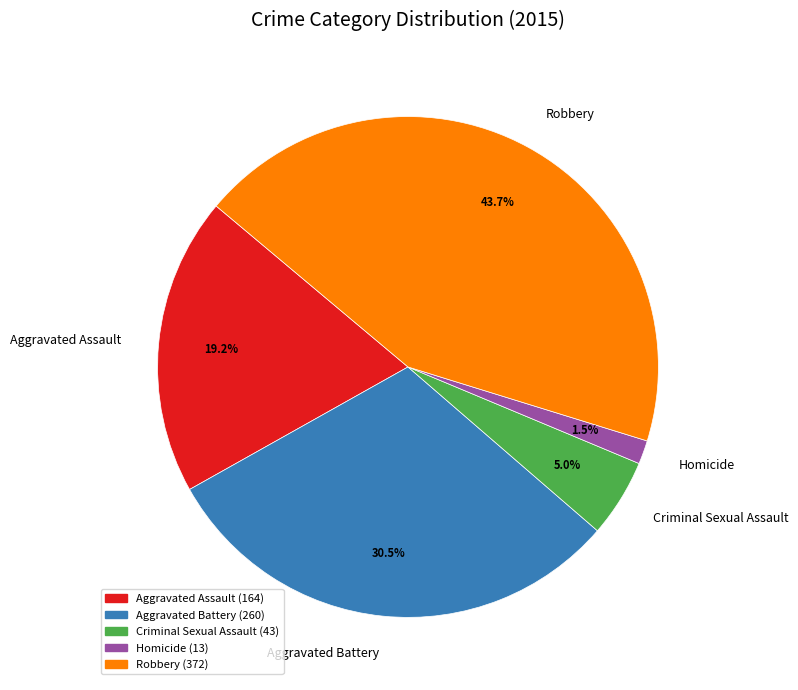

To the nearest percent, what is the average slice percentage?

20%